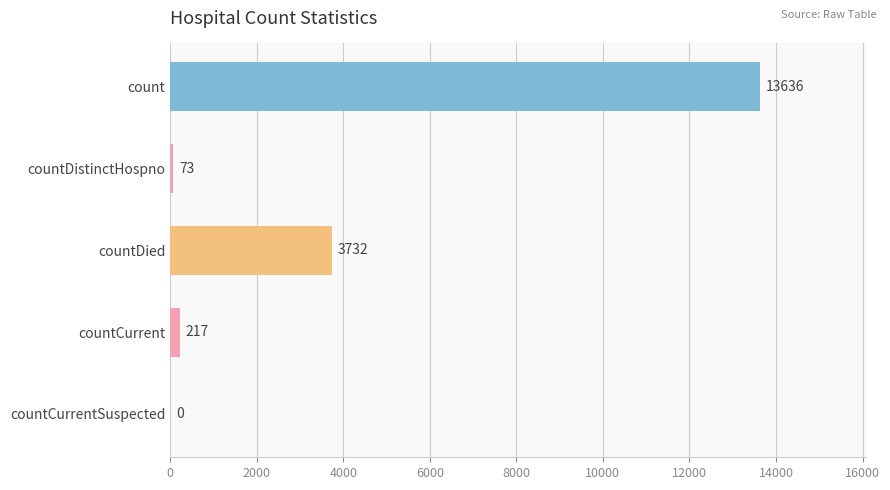

Reading bottom to top, transcribe all the data shown in this chart.

countCurrentSuspected=0	countCurrent=217	countDied=3732	countDistinctHospno=73	count=13636